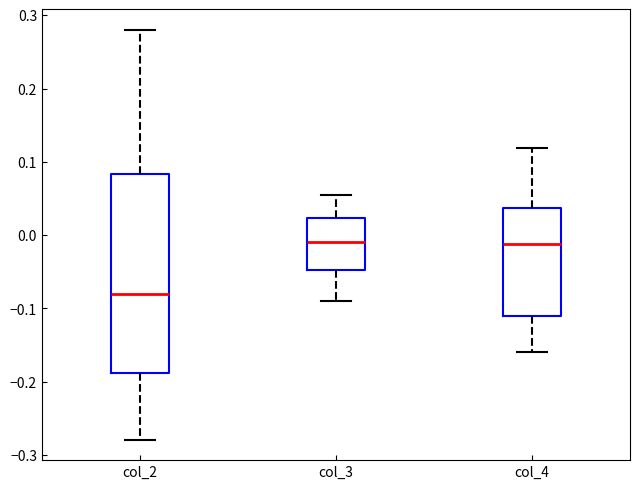

Where is the lower edge of the box for col_4 on the y-axis? The values are not printed on the chart, so give them approximately, as read against the axis.

-0.11